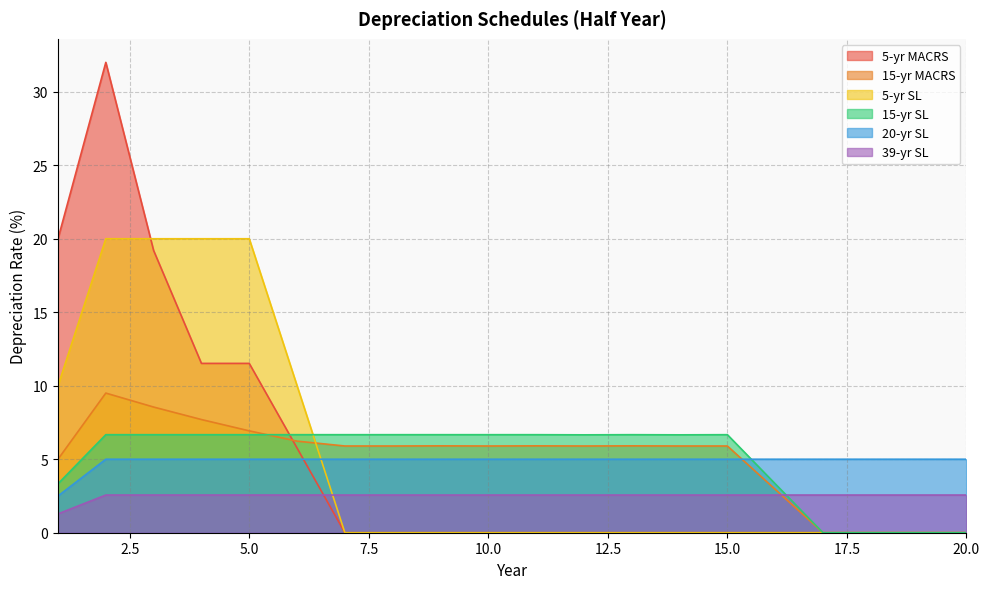

Reading left to right, extract all data points from this chart.

5-yr MACRS: 1=20.0	2=32.0	3=19.2	4=11.5	5=11.5	6=5.8	7=0.0	8=0.0	9=0.0	10=0.0	11=0.0	12=0.0	13=0.0	14=0.0	15=0.0	16=0.0	17=0.0	18=0.0	19=0.0	20=0.0
15-yr MACRS: 1=5.0	2=9.5	3=8.6	4=7.7	5=6.9	6=6.2	7=5.9	8=5.9	9=5.9	10=5.9	11=5.9	12=5.9	13=5.9	14=5.9	15=5.9	16=3.0	17=0.0	18=0.0	19=0.0	20=0.0
5-yr SL: 1=10.0	2=20.0	3=20.0	4=20.0	5=20.0	6=10.0	7=0.0	8=0.0	9=0.0	10=0.0	11=0.0	12=0.0	13=0.0	14=0.0	15=0.0	16=0.0	17=0.0	18=0.0	19=0.0	20=0.0
15-yr SL: 1=3.3	2=6.7	3=6.7	4=6.7	5=6.7	6=6.7	7=6.7	8=6.7	9=6.7	10=6.7	11=6.7	12=6.7	13=6.7	14=6.7	15=6.7	16=3.3	17=0.0	18=0.0	19=0.0	20=0.0
20-yr SL: 1=2.5	2=5.0	3=5.0	4=5.0	5=5.0	6=5.0	7=5.0	8=5.0	9=5.0	10=5.0	11=5.0	12=5.0	13=5.0	14=5.0	15=5.0	16=5.0	17=5.0	18=5.0	19=5.0	20=5.0
39-yr SL: 1=1.3	2=2.6	3=2.6	4=2.6	5=2.6	6=2.6	7=2.6	8=2.6	9=2.6	10=2.6	11=2.6	12=2.6	13=2.6	14=2.6	15=2.6	16=2.6	17=2.6	18=2.6	19=2.6	20=2.6